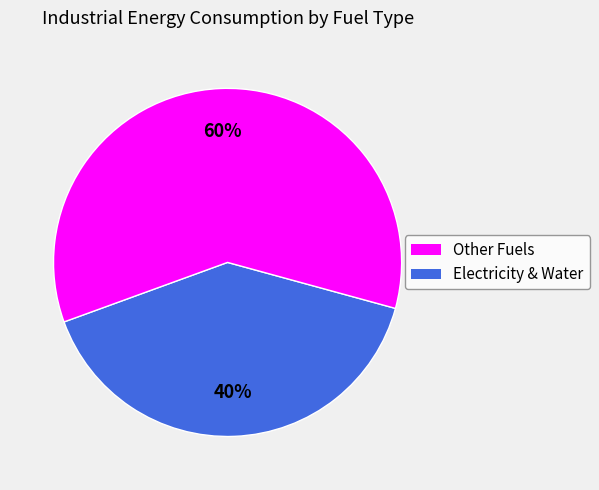

To the nearest percent, what is the difference between the largest and smallest slice percentages?

20%